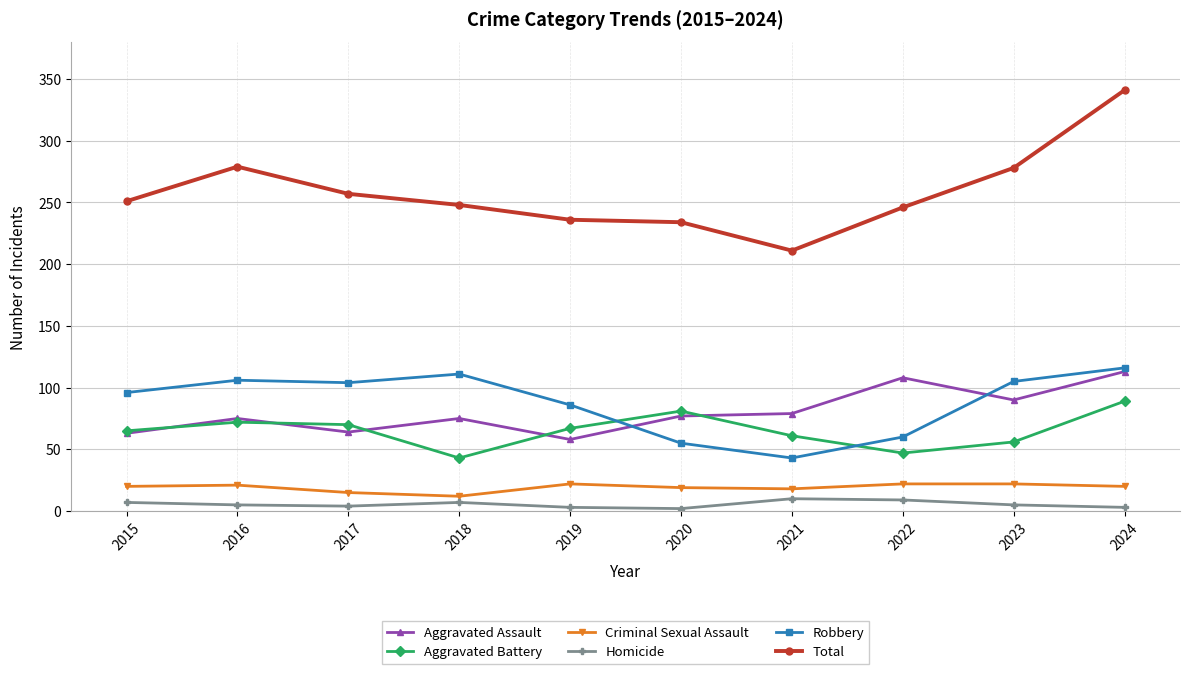

What is the difference between the maximum and second lowest values in the Homicide series?

7